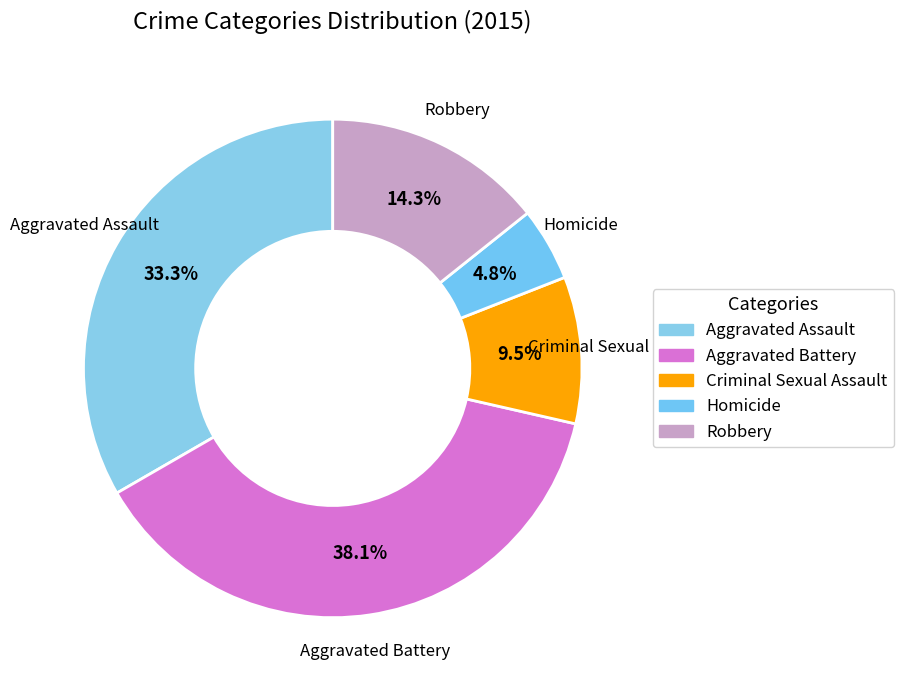

Does any single category account for the majority?

No